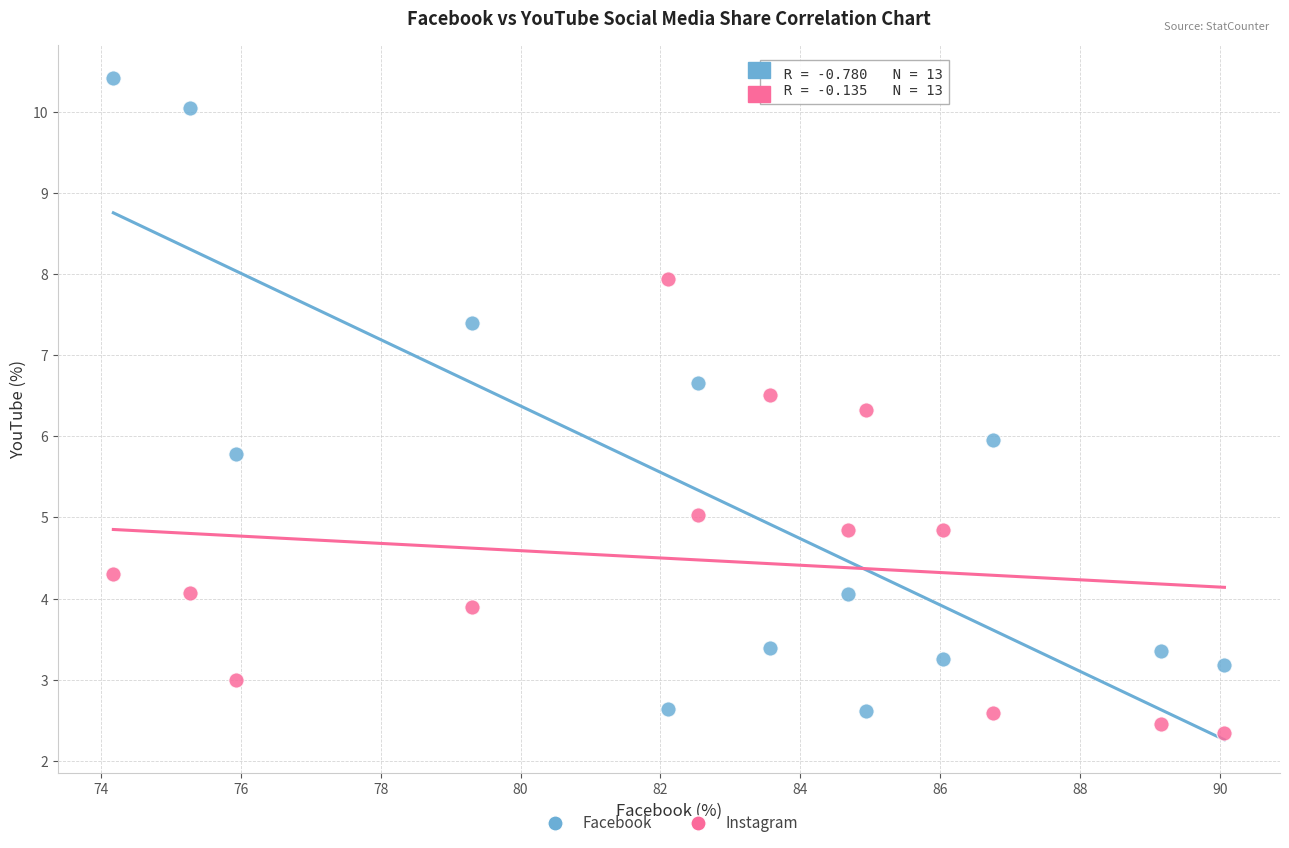

What are all the series names shown in the legend?

Facebook, Instagram